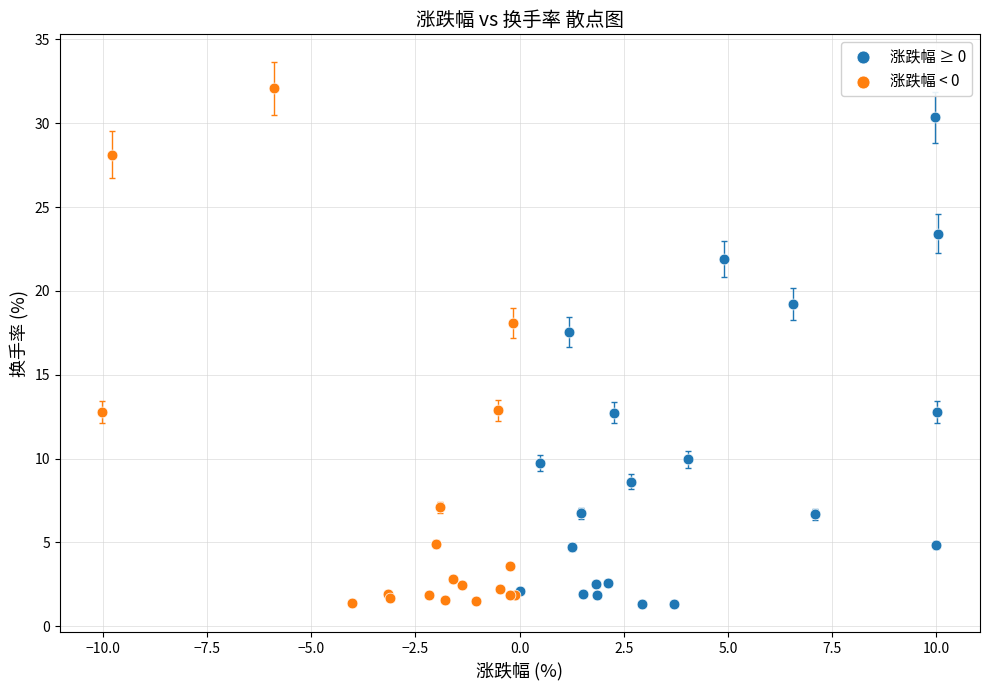

Which series has the widest spread of Y values?

涨跌幅 < 0